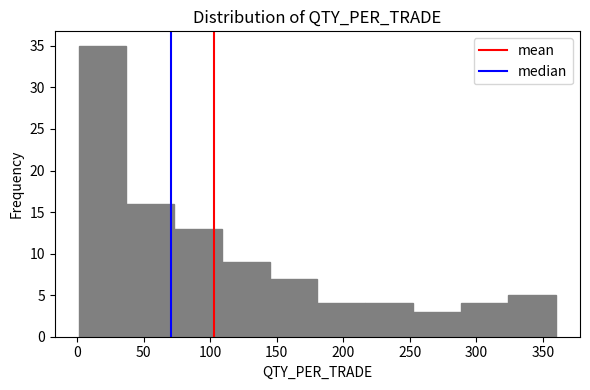

Which range on the x-axis has the tallest bar?

0 to 35